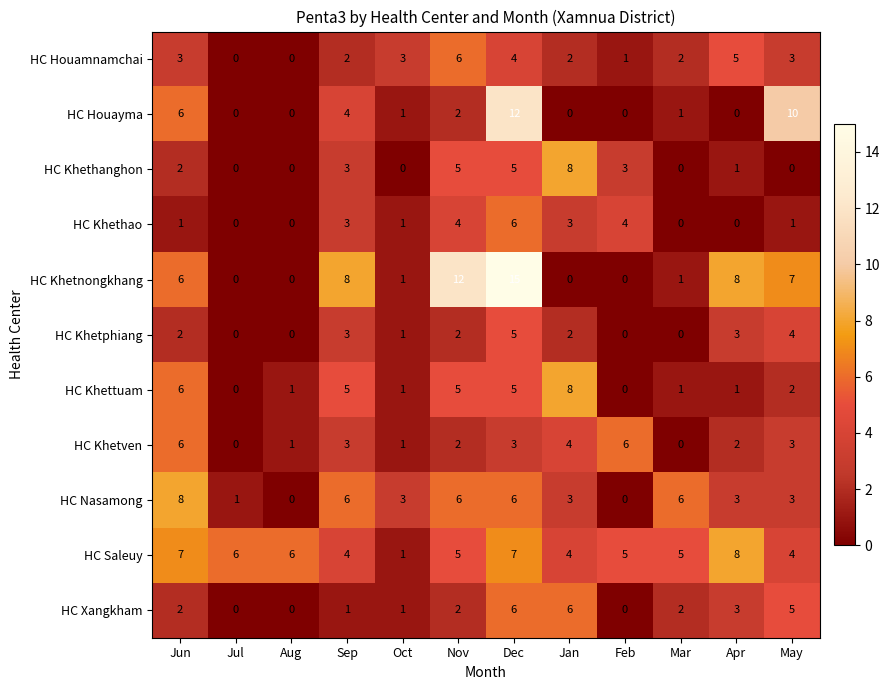

Which series has the largest total across all categories?

HC Saleuy